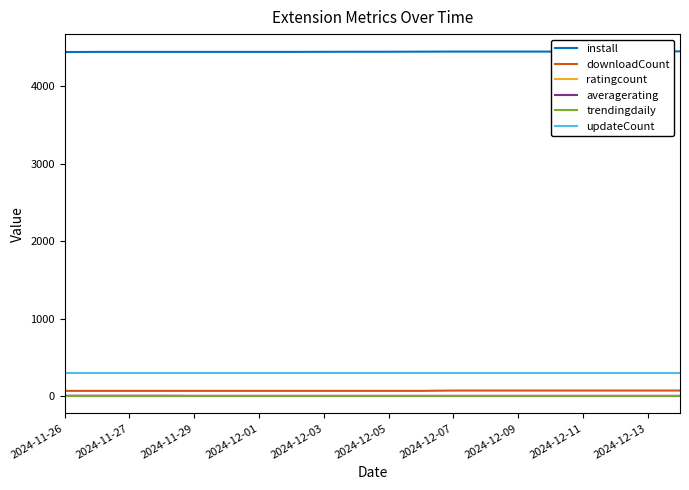

Which series has the largest total across all categories?

install